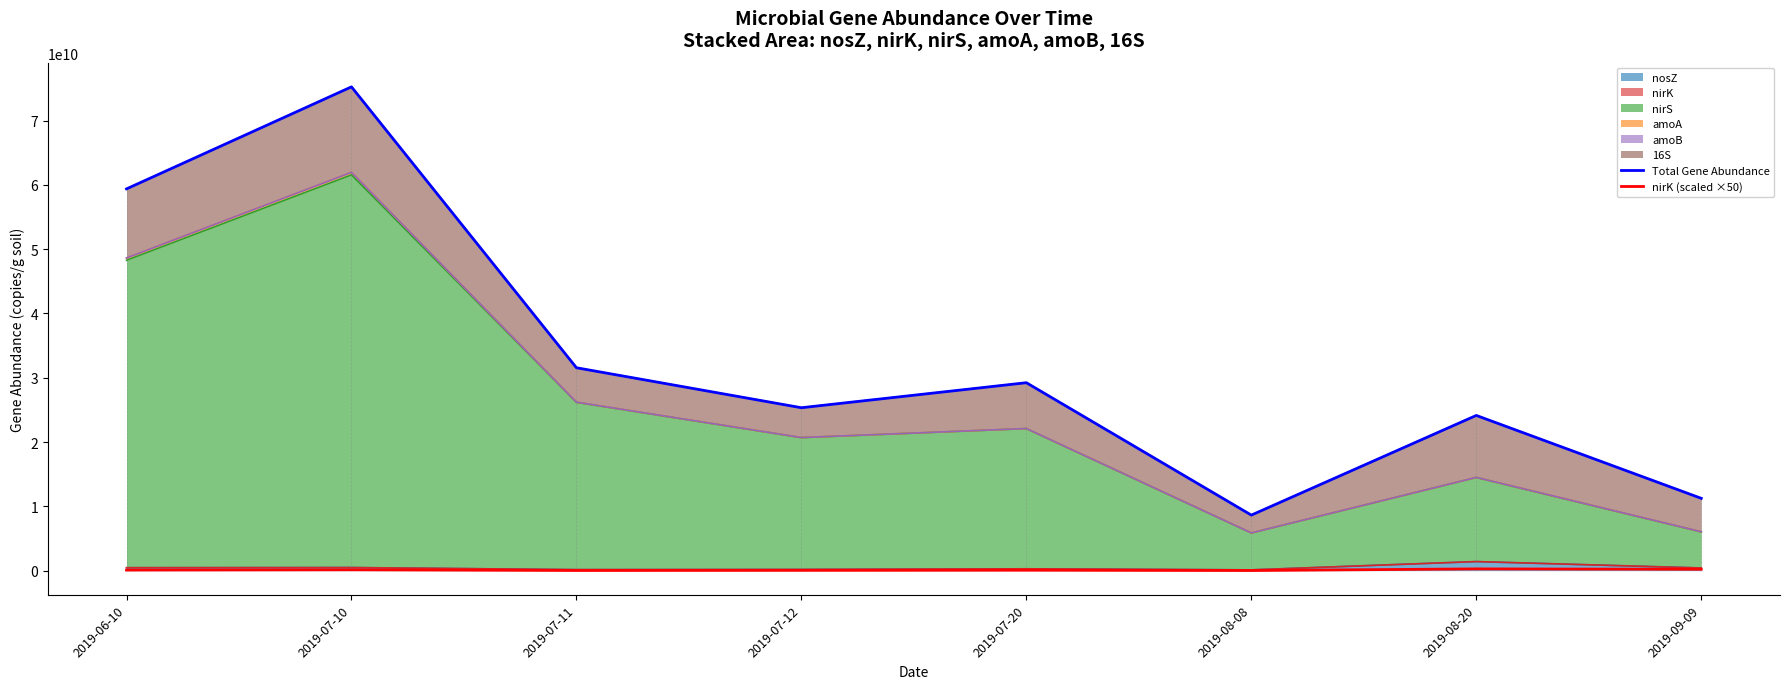

What is the lowest value of the Total Gene Abundance series?

8635963317.7